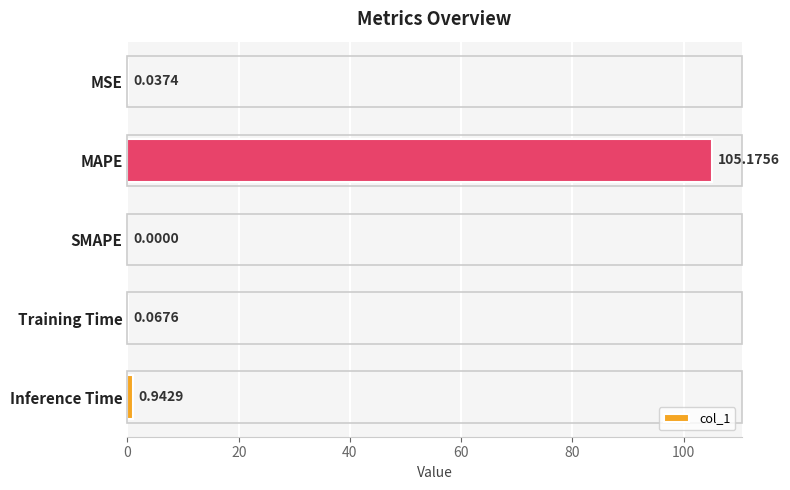

What is the sum of the values at Inference Time and MAPE?

106.1